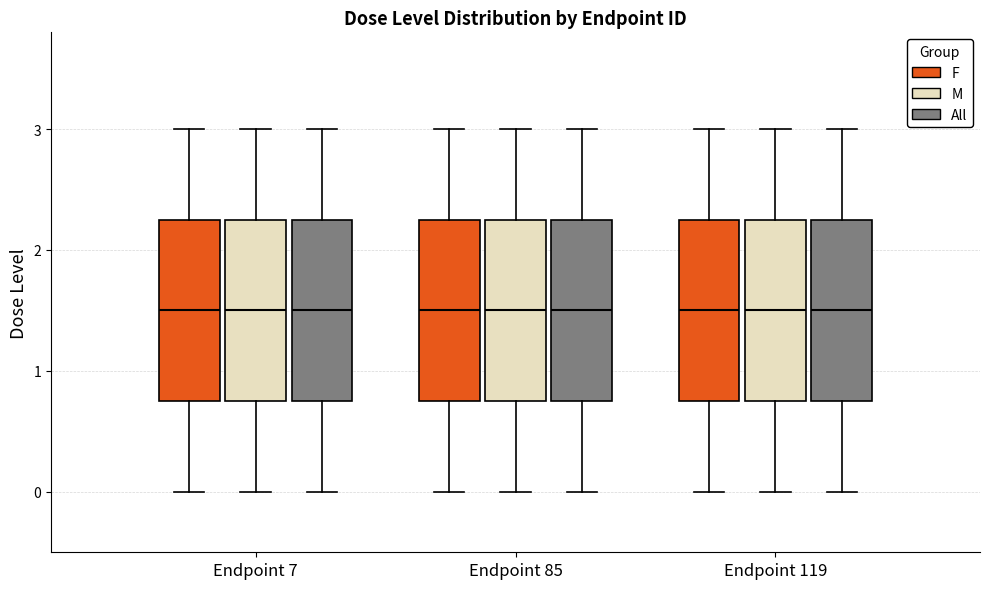

Where is the upper edge of the box for Endpoint 119 (F) on the y-axis? The values are not printed on the chart, so give them approximately, as read against the axis.

2.3